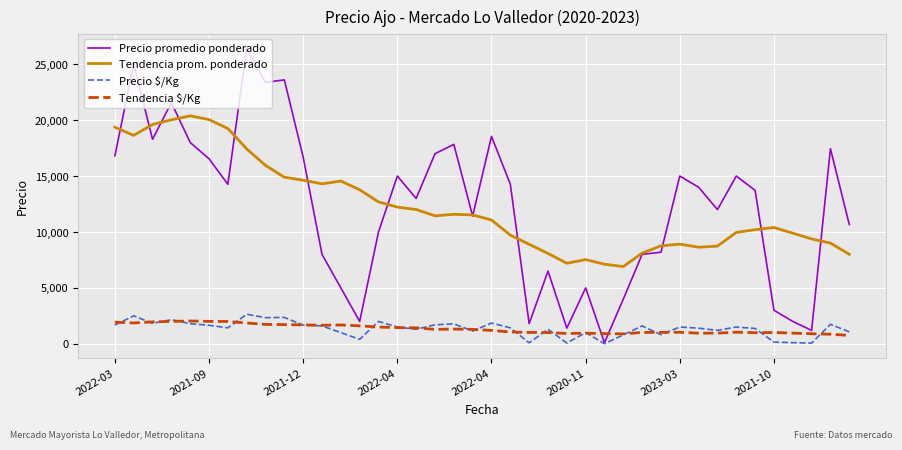

Which series has the widest spread of values?

Precio promedio ponderado